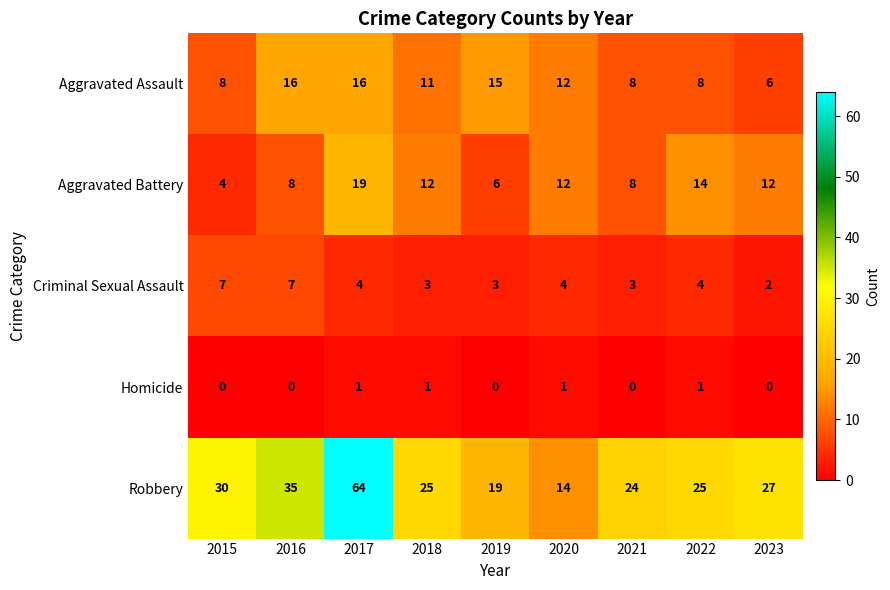

How many Aggravated Battery values are between 8 and 12?

5